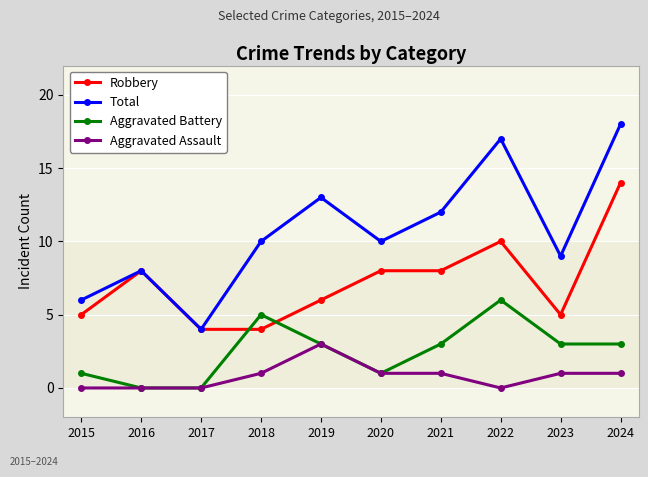

Between which two adjacent categories do Aggravated Battery and Robbery first intersect?

2017 and 2018